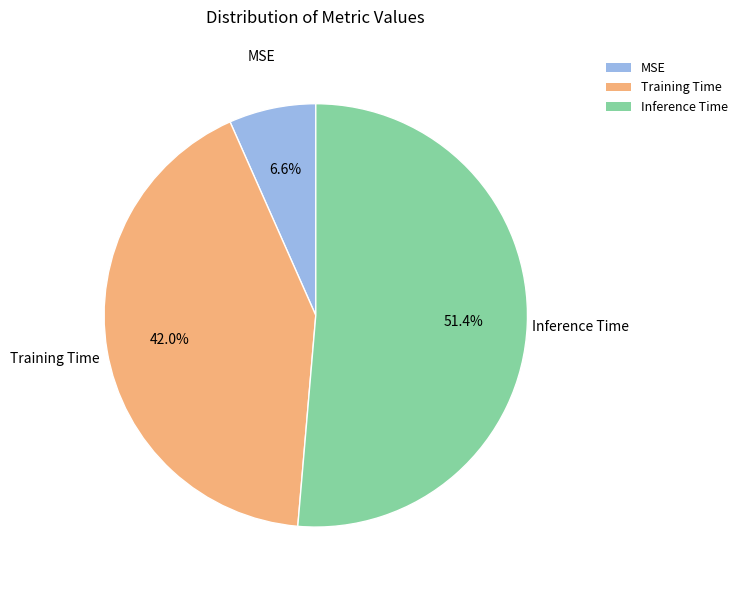

How many segments does this pie chart have?

3